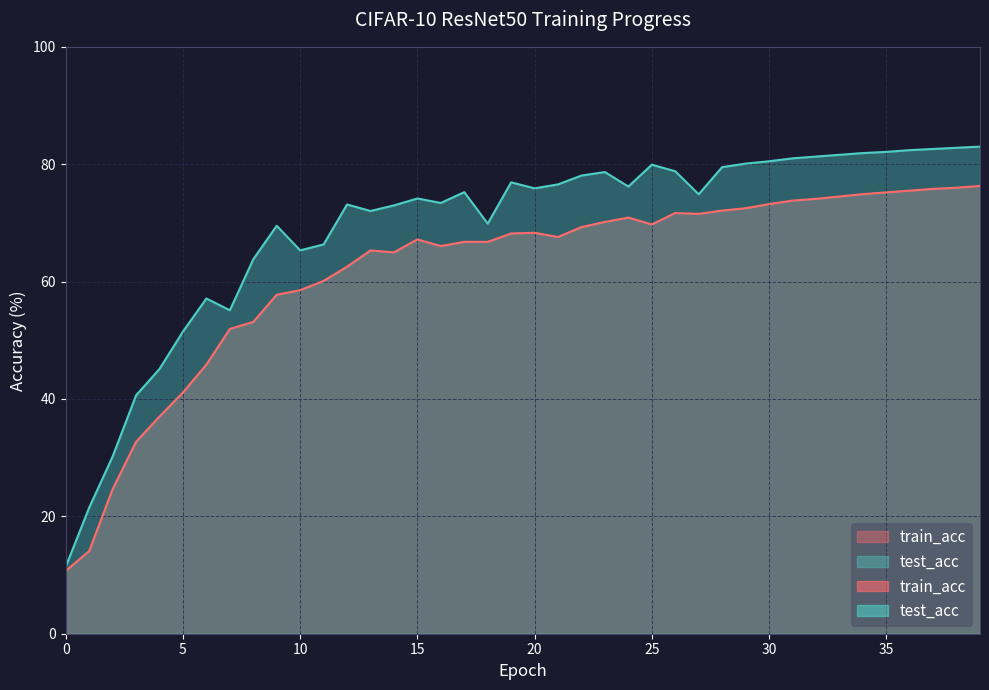

Rank the series at 22 from highest to lowest value.

test_acc, train_acc